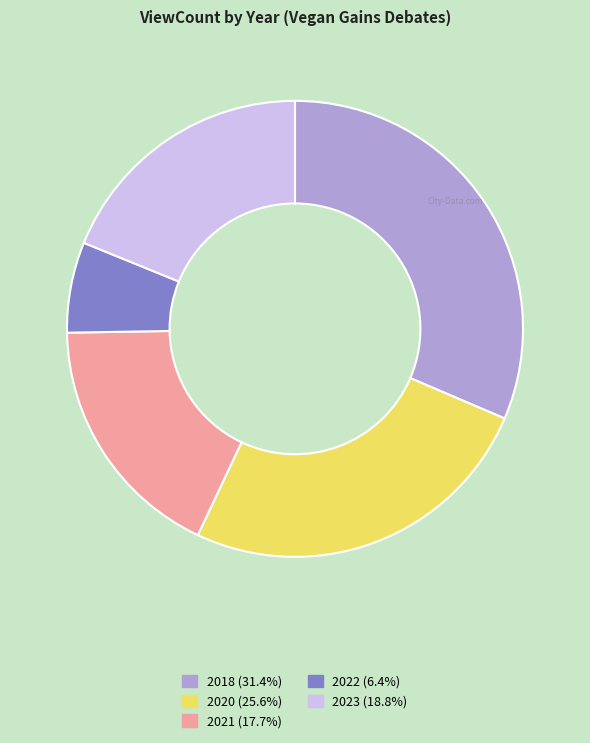

Is there any slice that represents more than half of the pie?

No